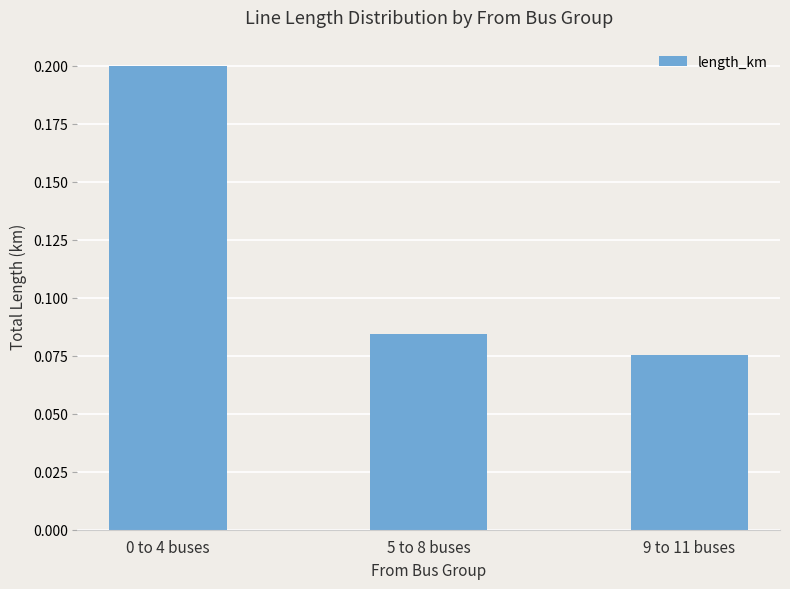

Does the chart contain any negative values?

No